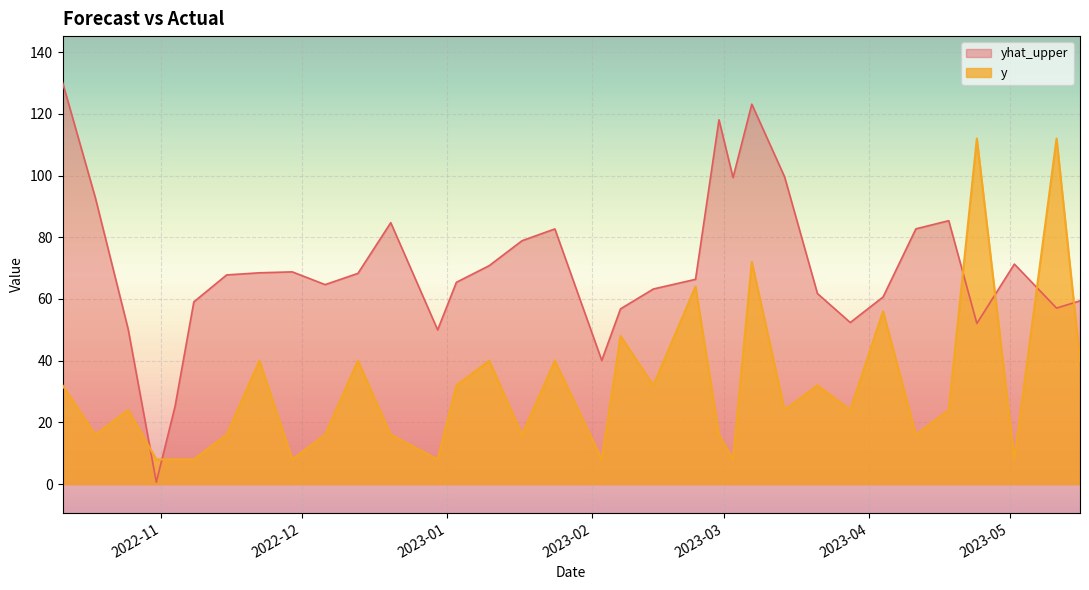

Where do yhat_upper and y first cross each other?

2022-10-25 and 2022-10-31